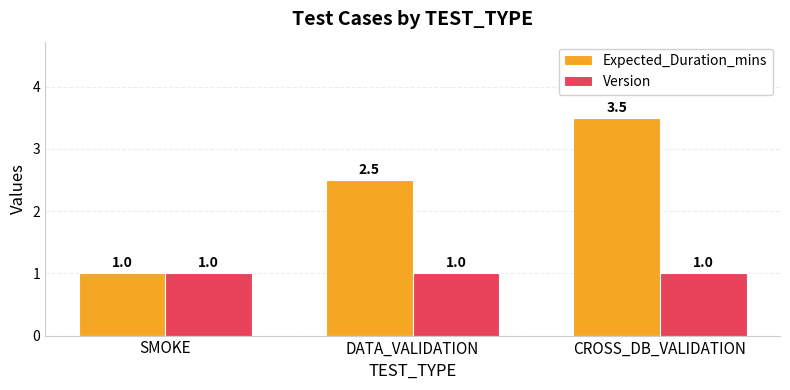

What is the lowest value of the Expected_Duration_mins series?

1.0